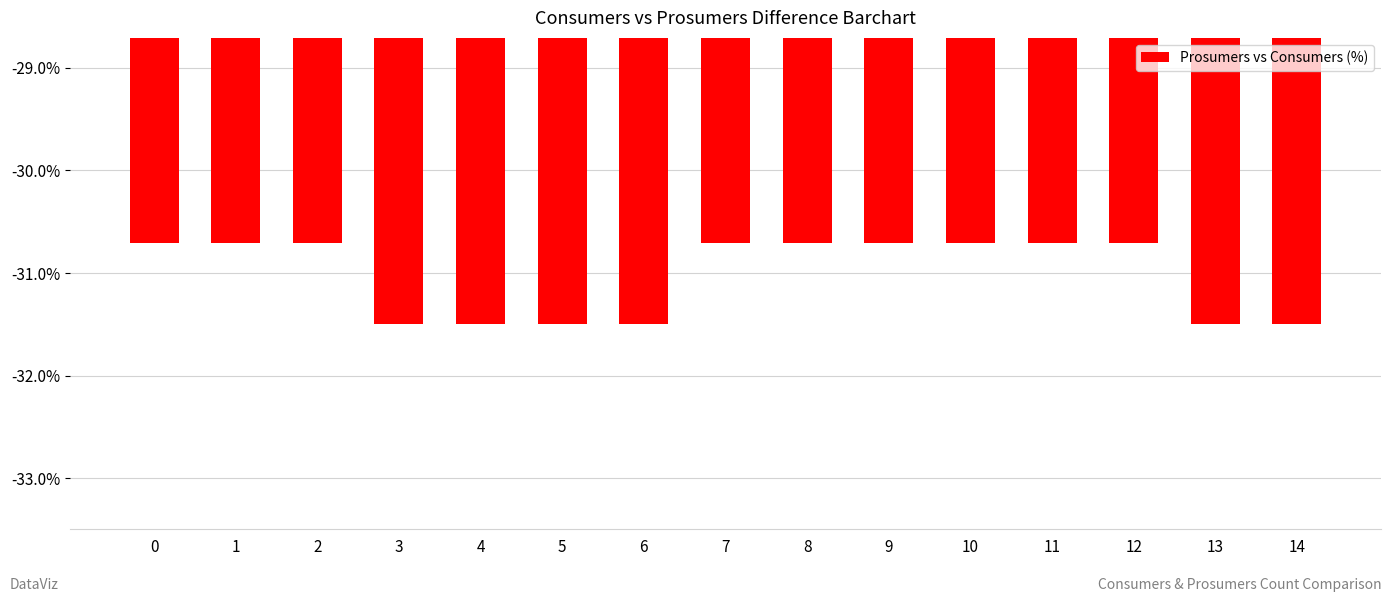

What is the average value?

-31.0